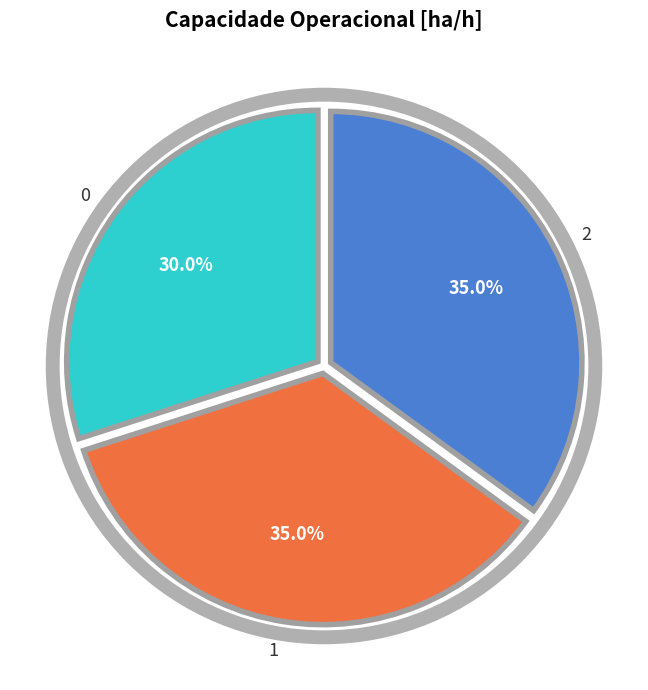

Combined, what portion of the pie is 0 and 2?

65.0%